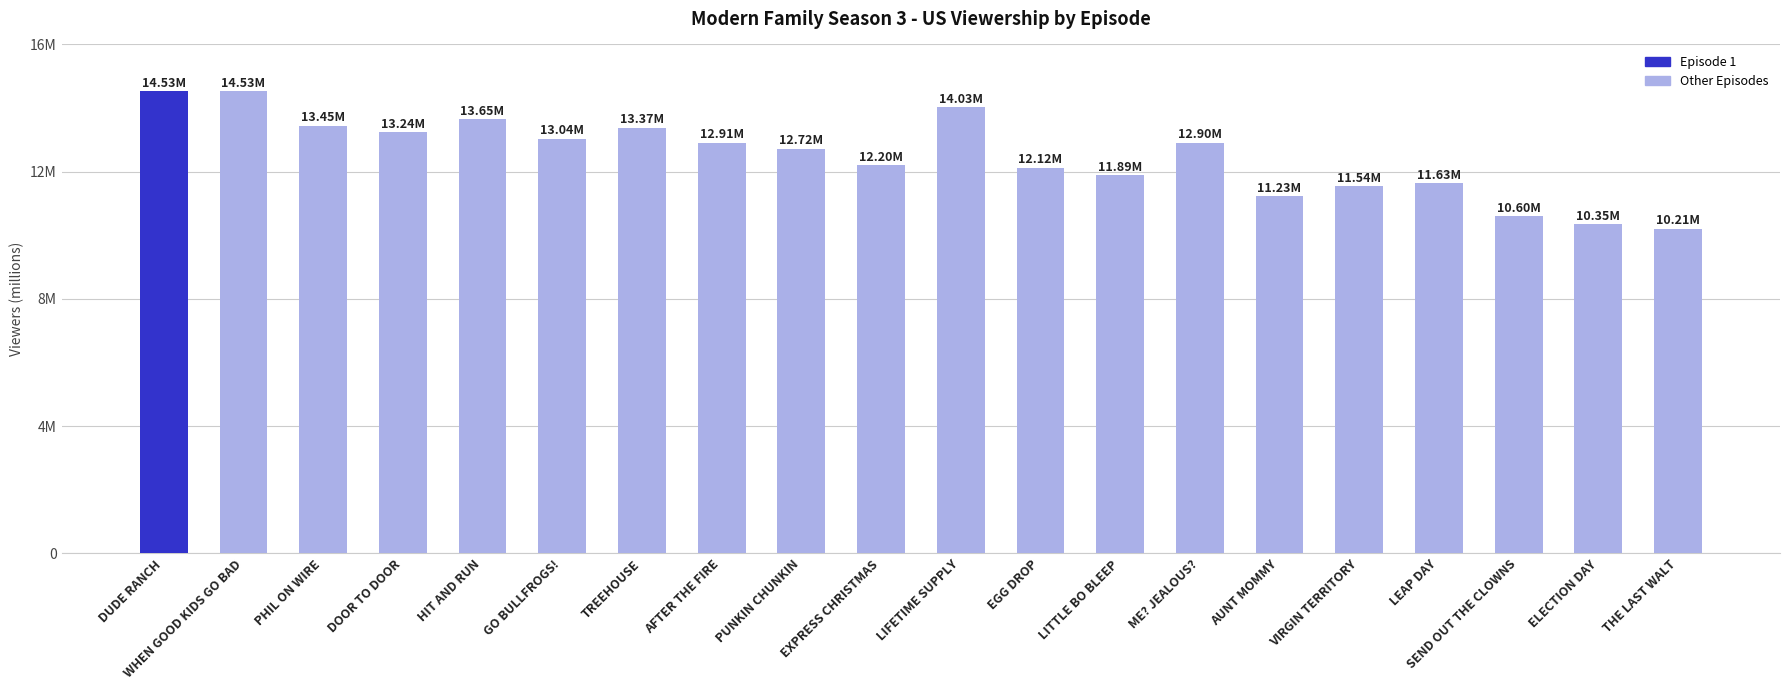

What is the label of the 4th bar from the right?

LEAP DAY